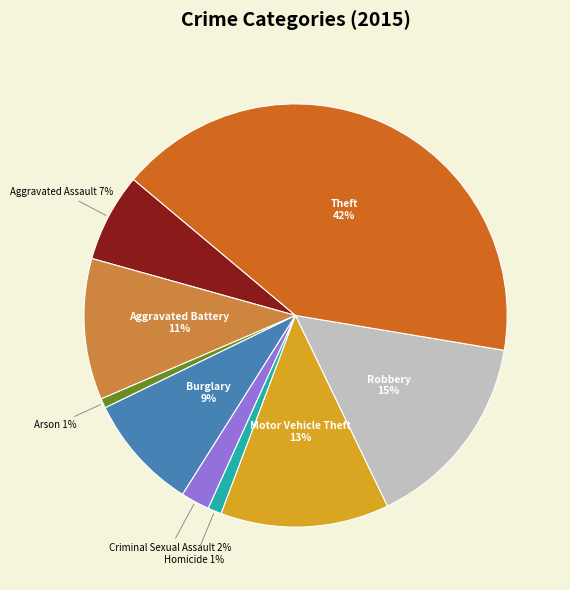

Which has a higher value, Robbery or Theft?

Theft